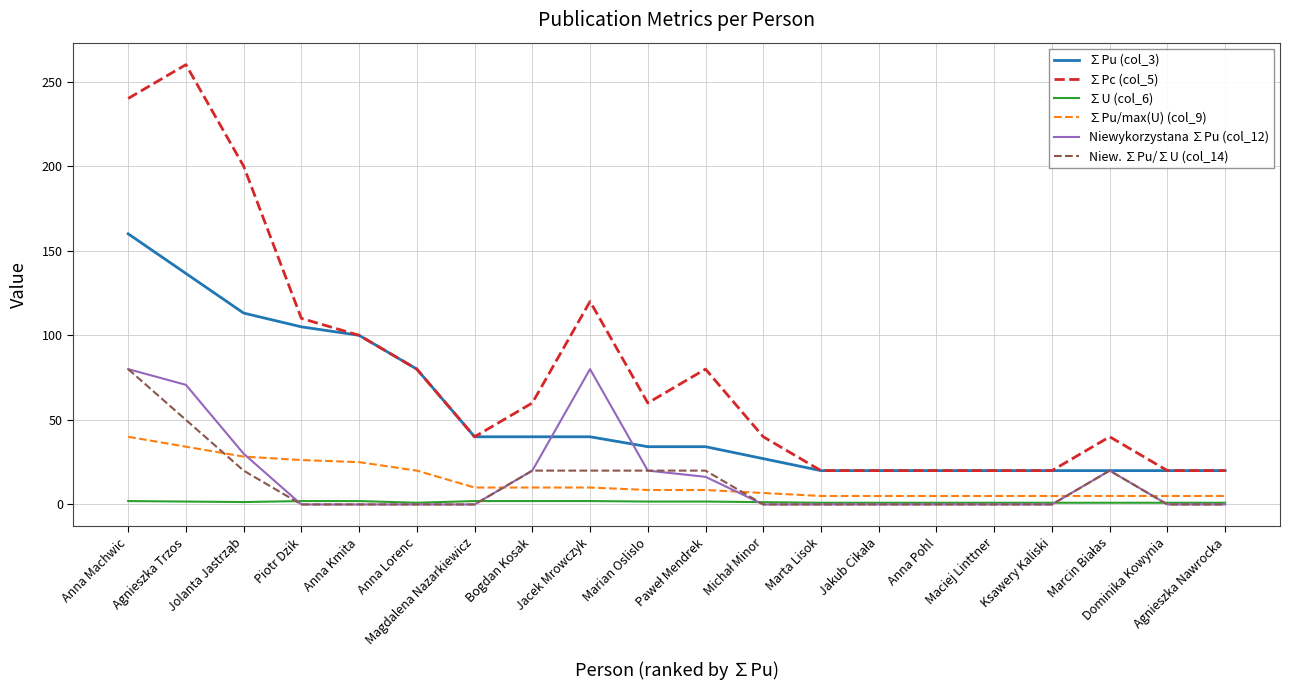

What is the difference between the maximum and minimum values in the ∑U (col_6) series?

1.0